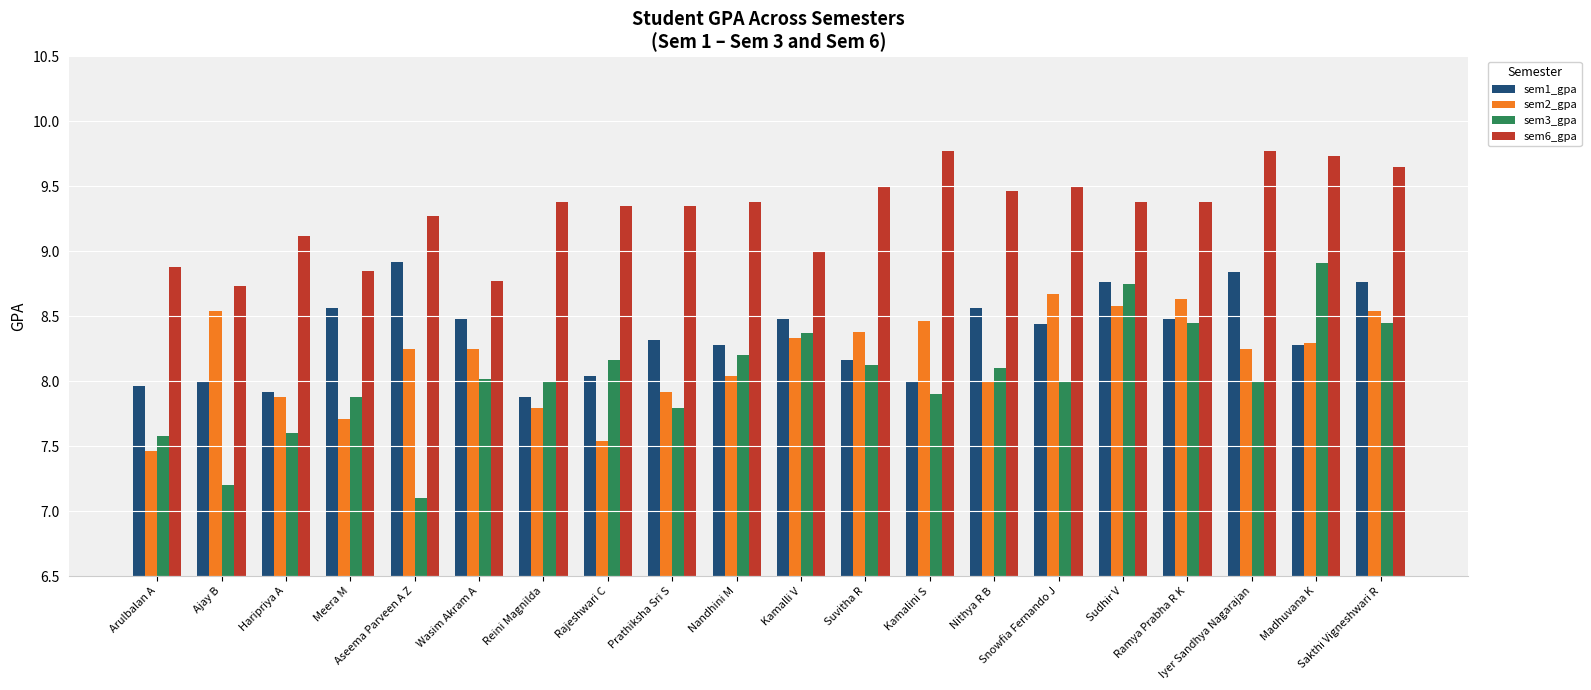

Is the value of sem6_gpa at Rajeshwari C greater than the value of sem1_gpa at Iyer Sandhya Nagarajan?

Yes